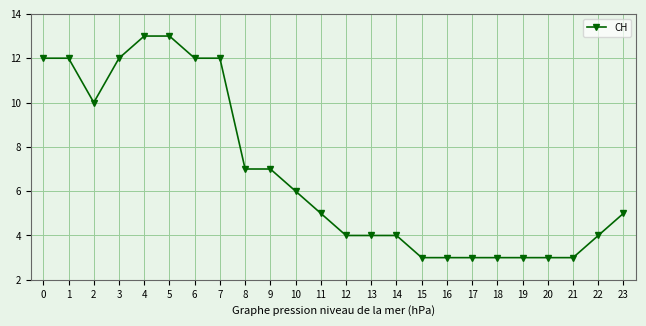

What is the sum of the values at 14 and 23?

9